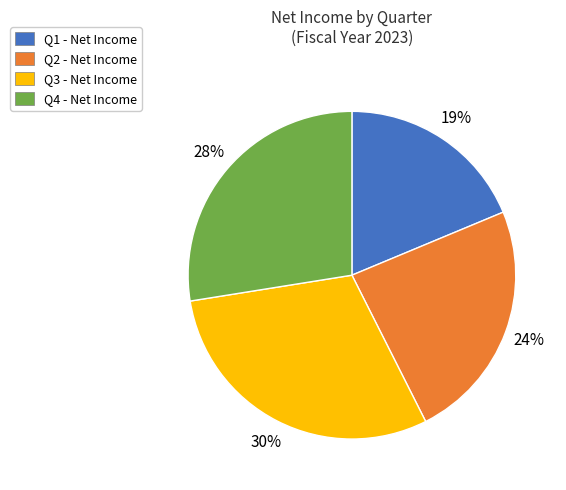

Does Q1 account for over 50% of the chart?

No